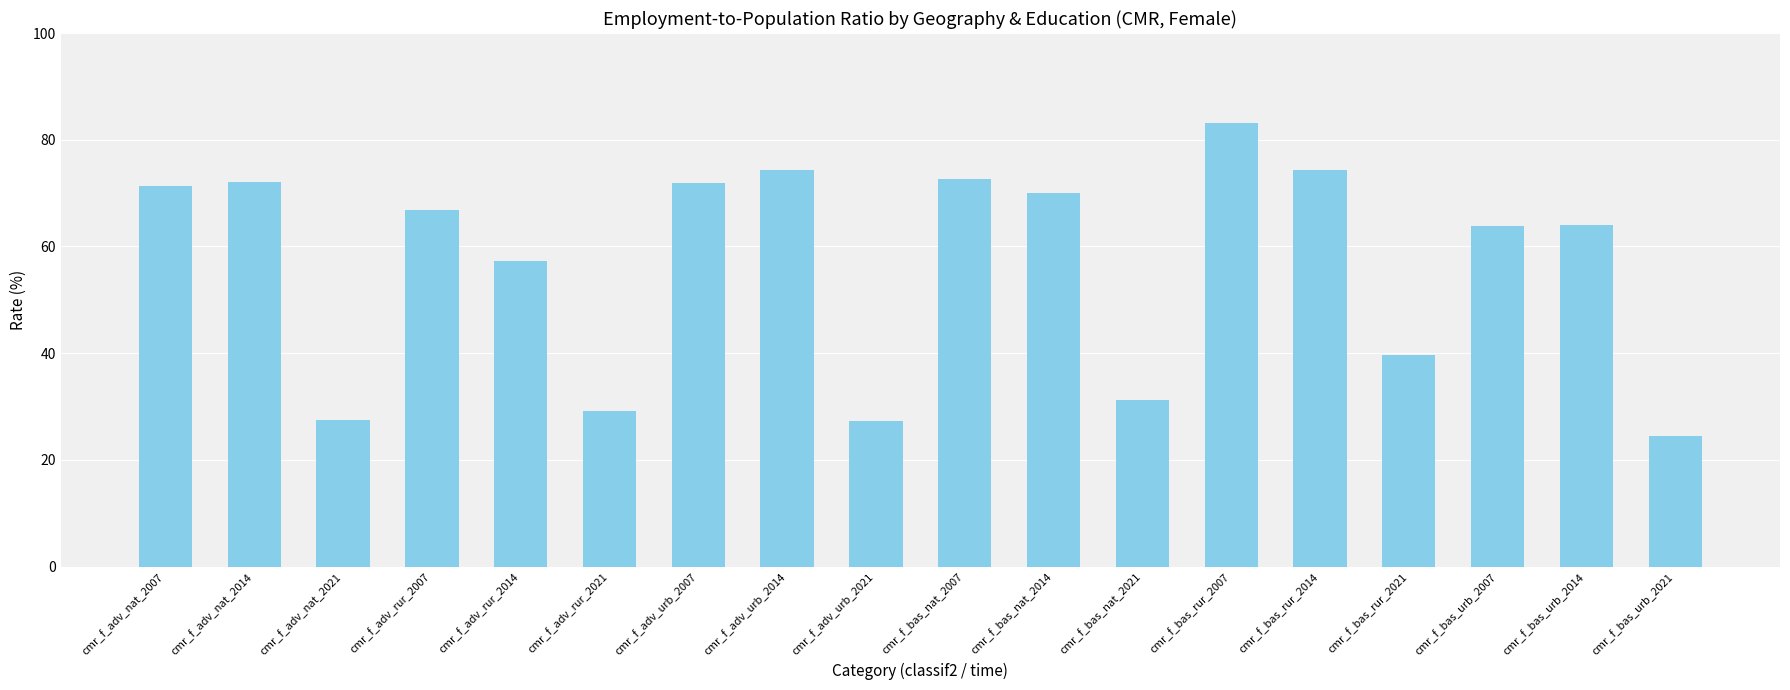

How many data points does each series have?

18